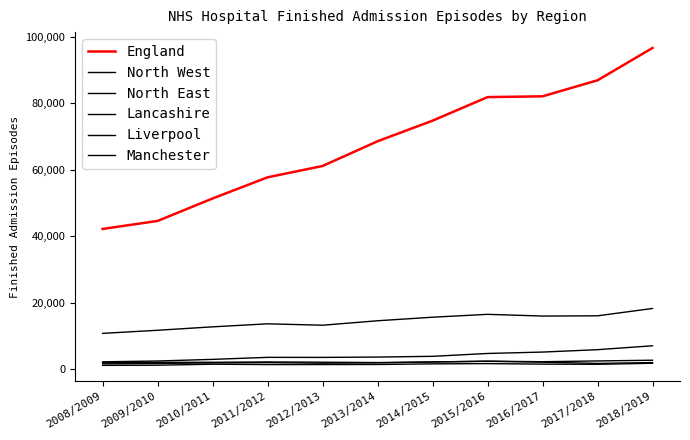

At which category does the chart reach its peak across all series?

2018/2019